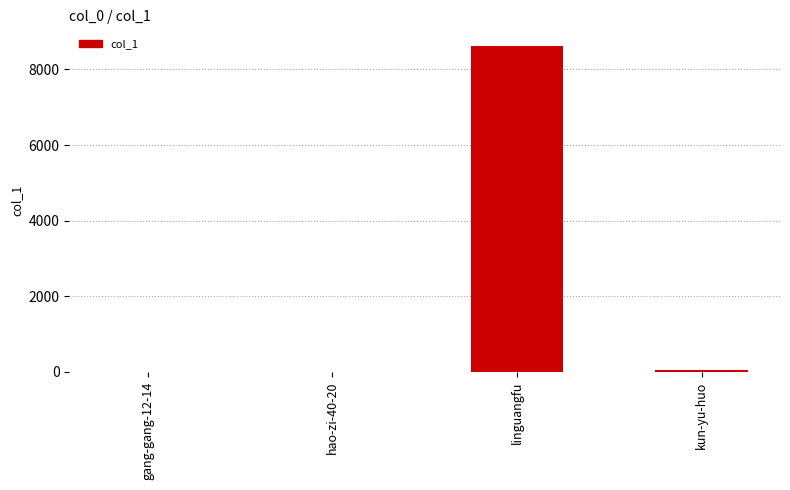

Which has a higher value, linguangfu or gang-gang-12-14?

linguangfu